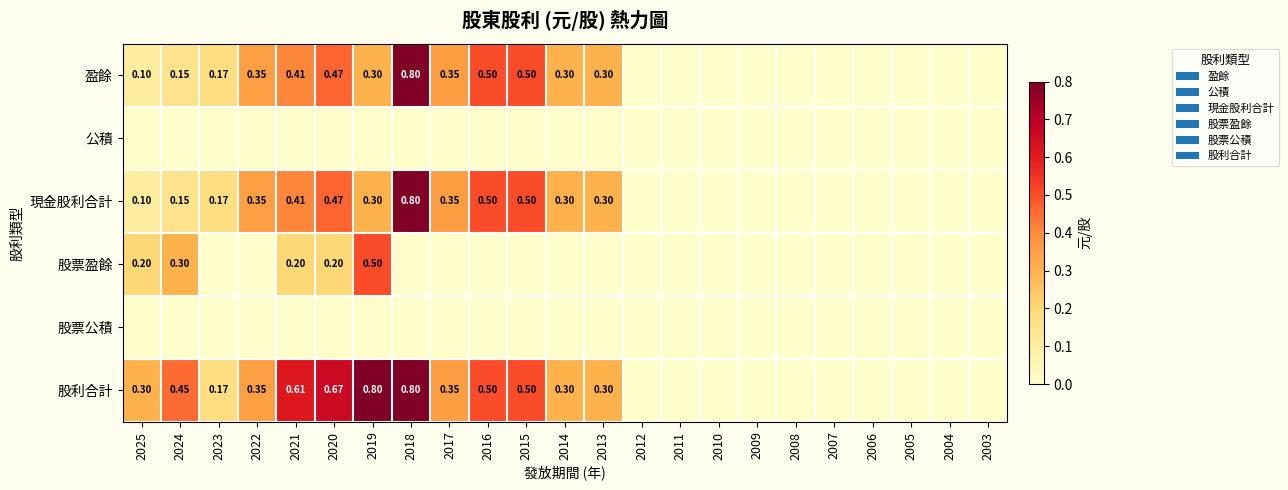

Where is 盈餘 nearest to the value 0?

2012